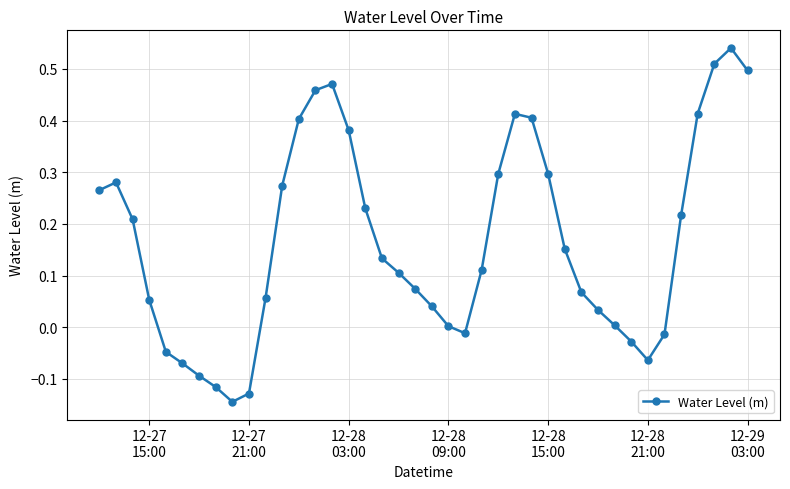

True or false: there are more than 2 points higher than both neighbors.

True